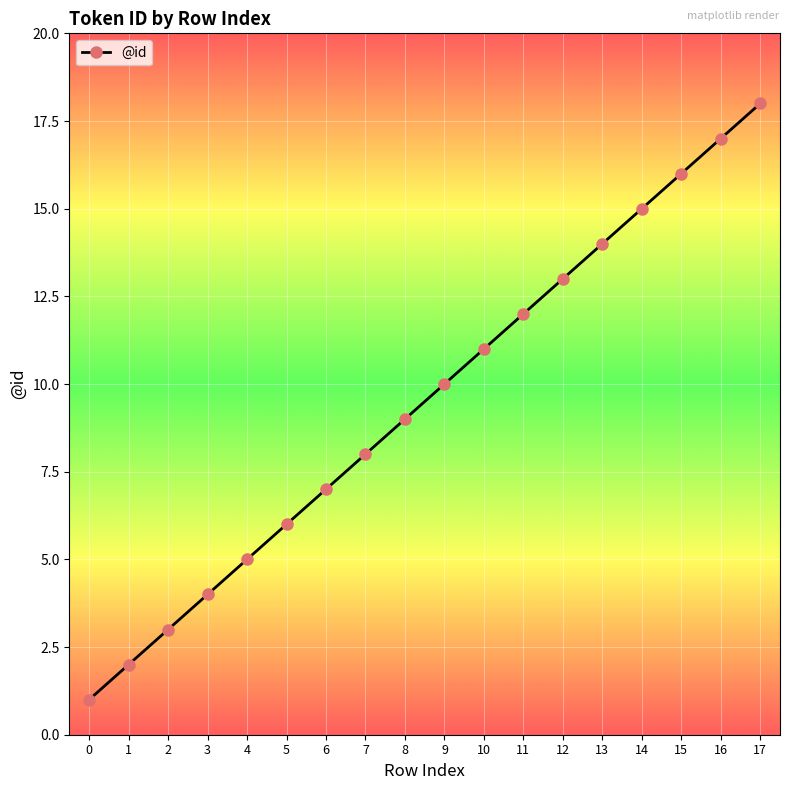

Rank the categories by value from lowest to highest.

0, 1, 2, 3, 4, 5, 6, 7, 8, 9, 10, 11, 12, 13, 14, 15, 16, 17